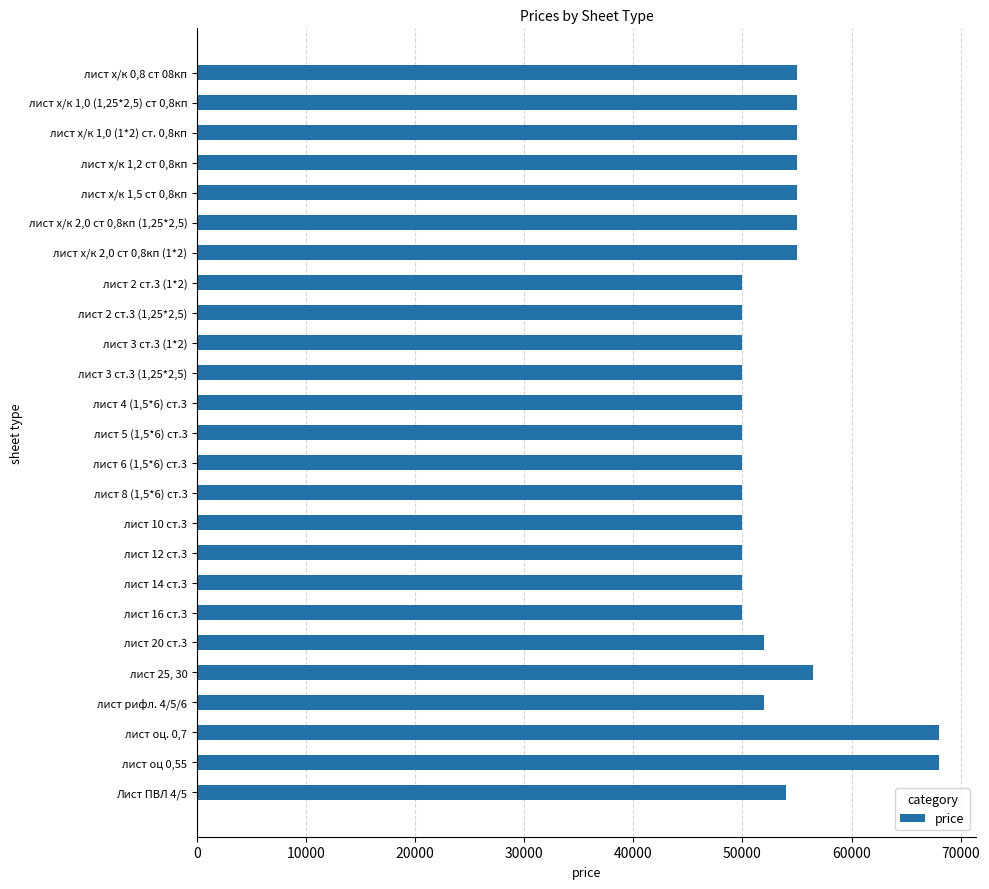

What is the greatest value displayed?

68000